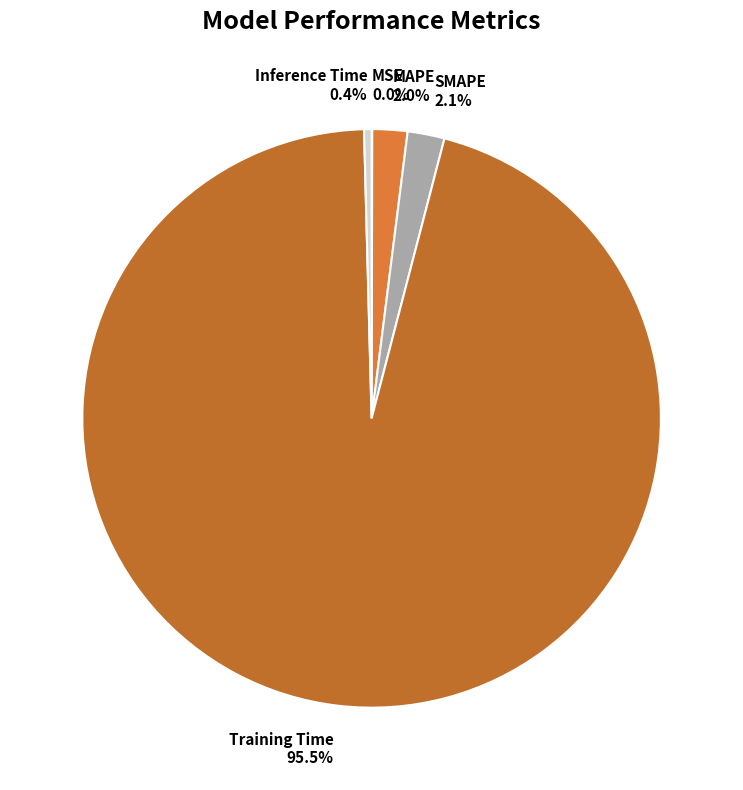

Does Inference Time 0.4% represent more than half of the total?

No